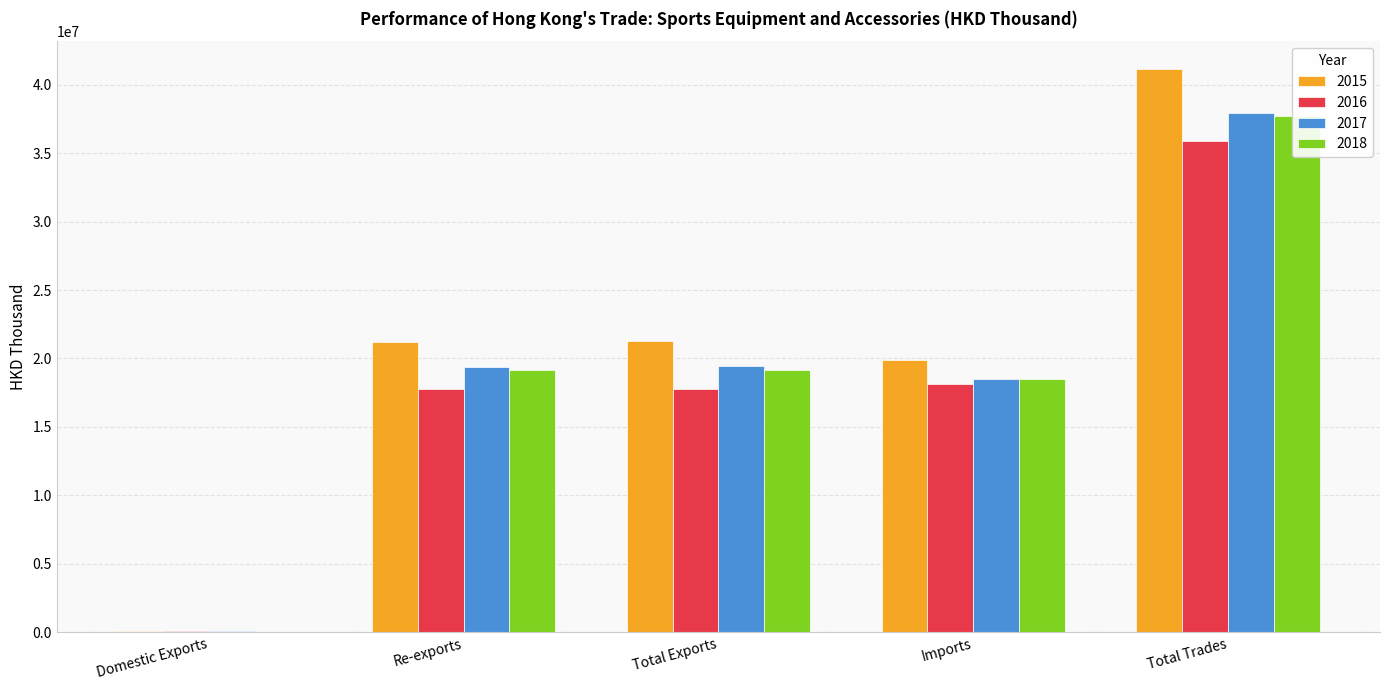

Which series has the widest spread of values?

2015